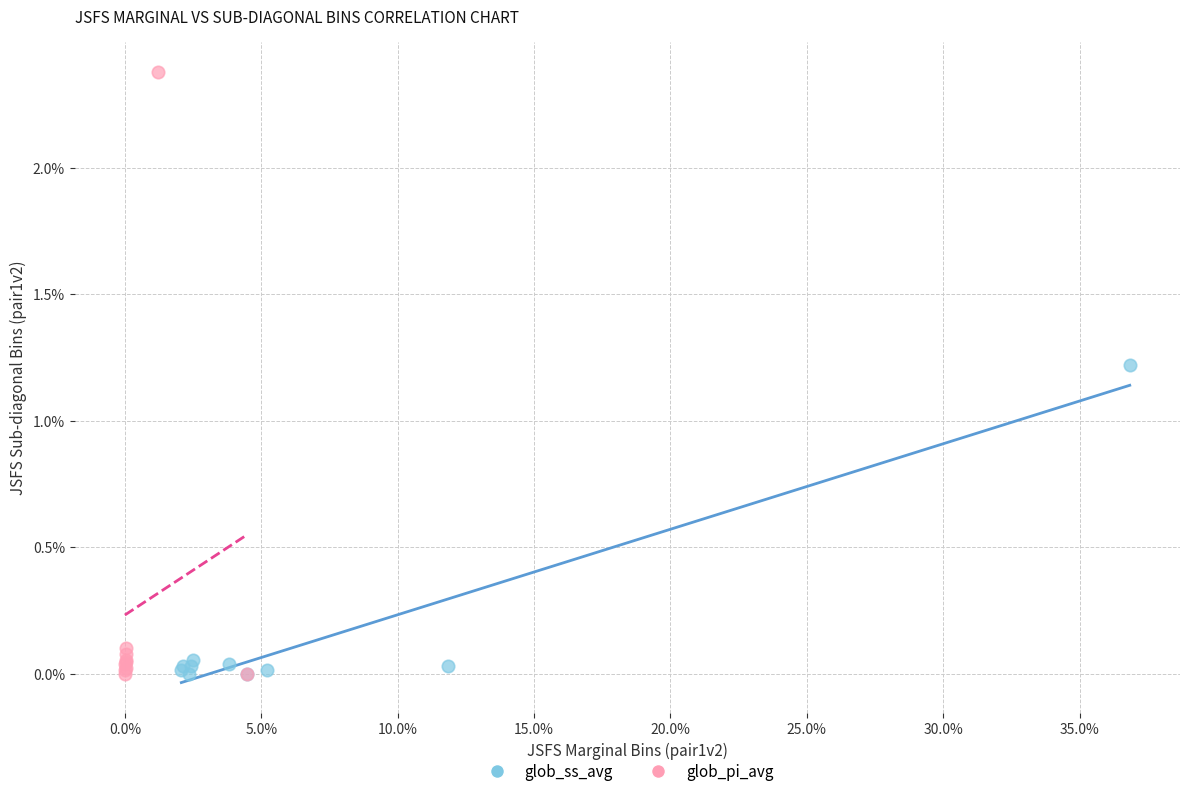

Which series reaches the maximum Y coordinate?

glob_pi_avg